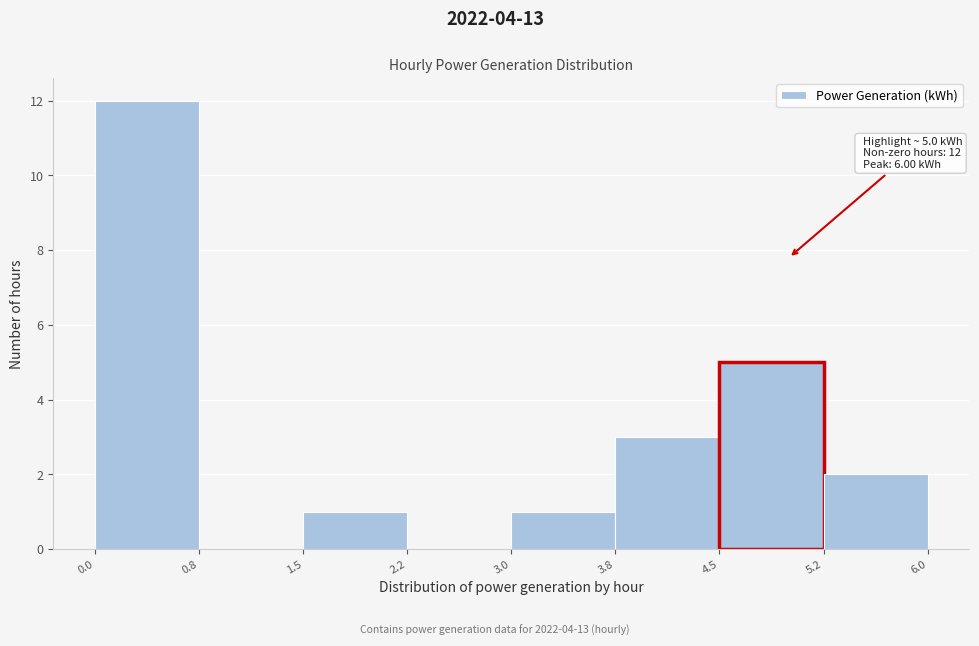

Over which range of the x-axis is the bar tallest?

0.0 to 0.8